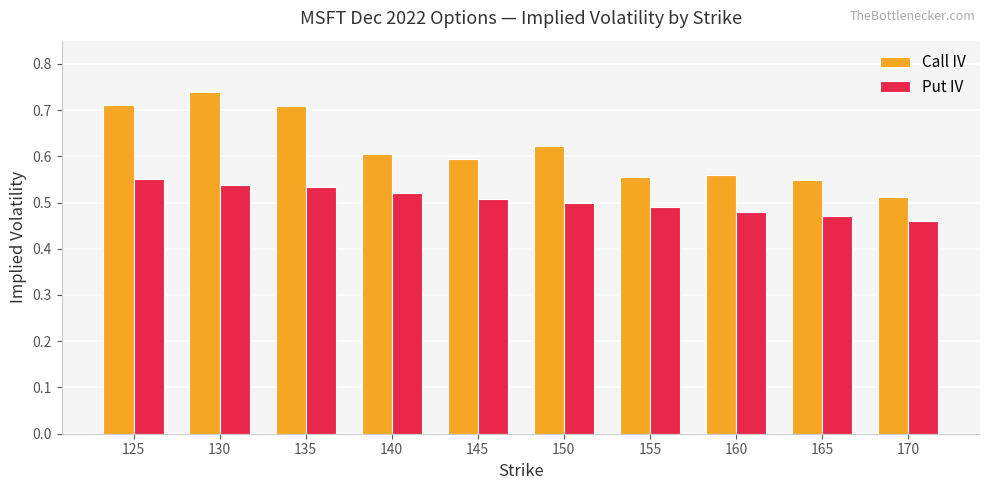

Which label corresponds to the largest value in the chart?

130